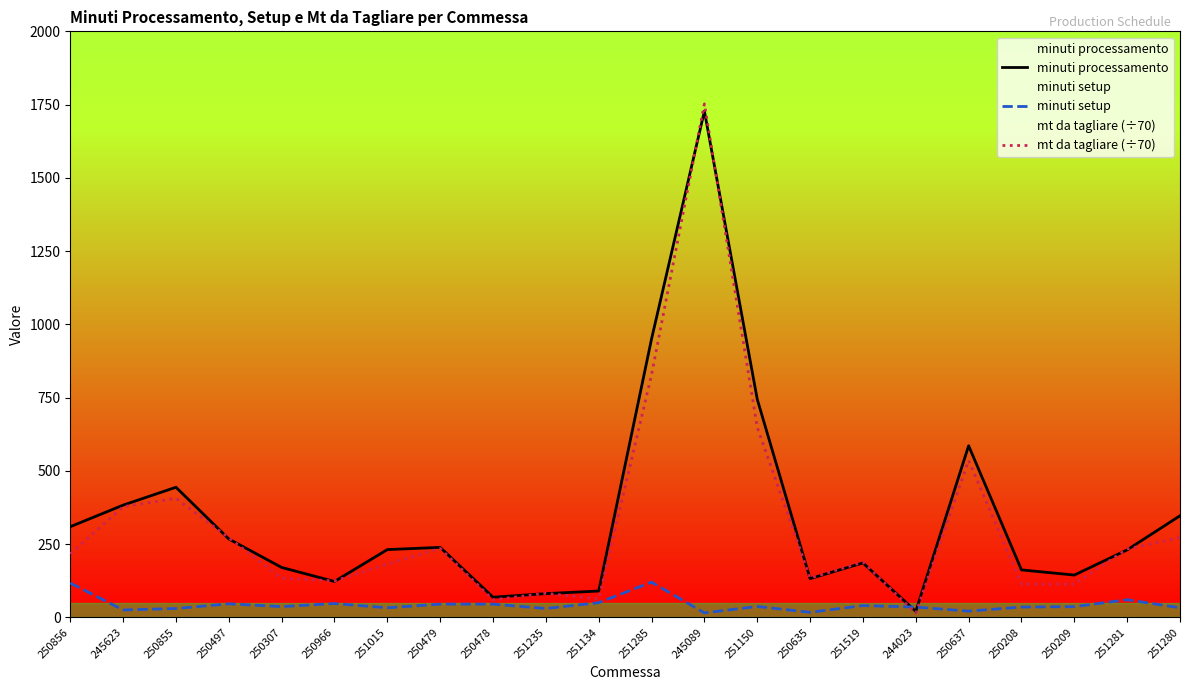

At how many categories does at least one series exceed 1500?

1